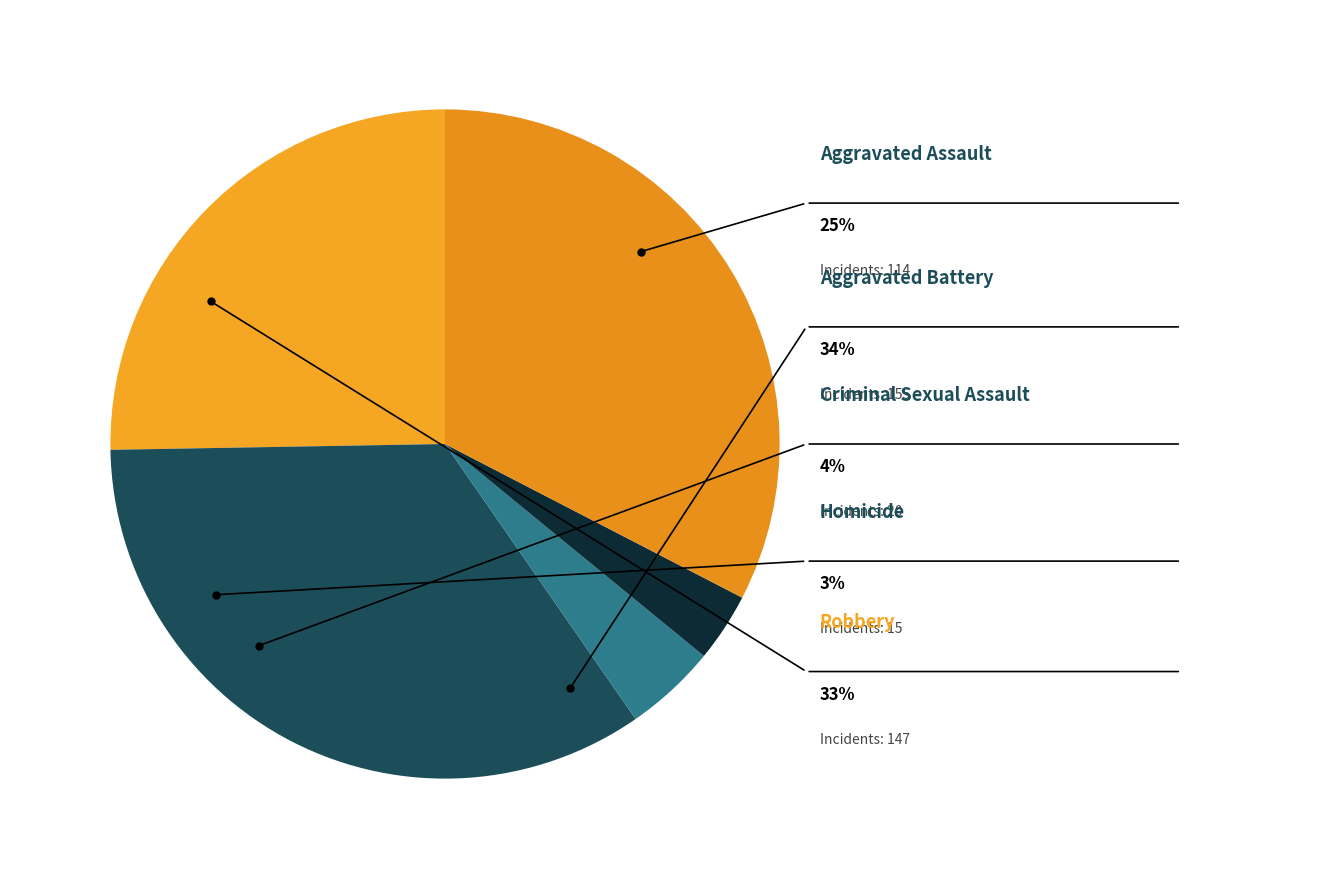

What is the largest slice in the pie chart?

Aggravated Battery